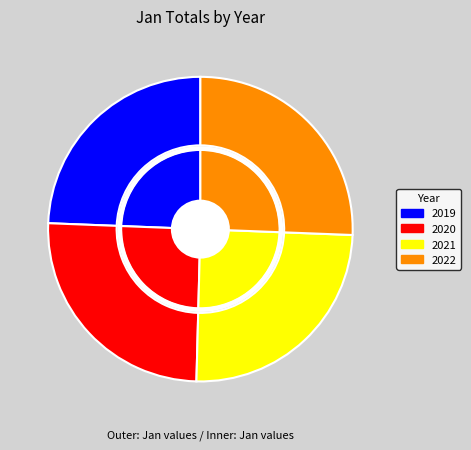

Count the number of slices in the pie.

4